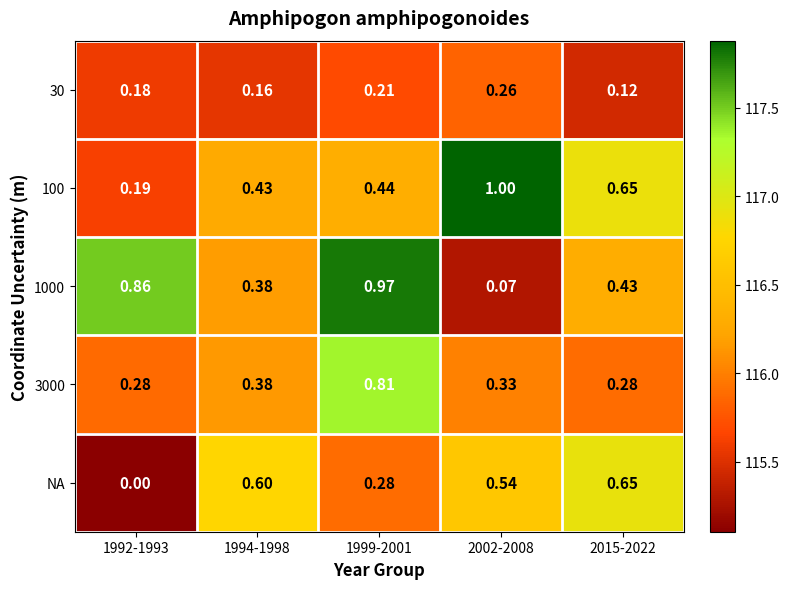

Which series has the widest spread of values?

1000